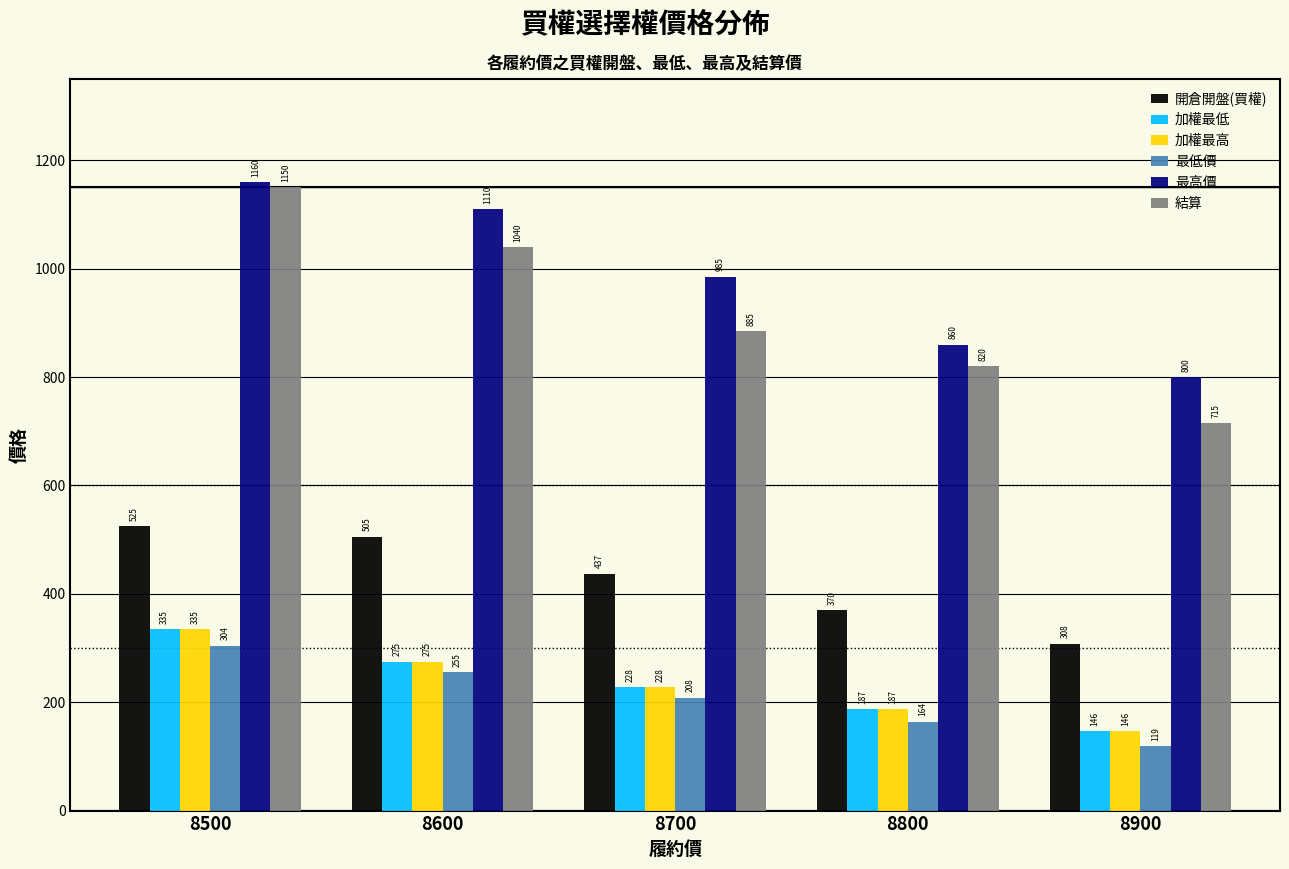

Which series has the largest total across all categories?

最高價